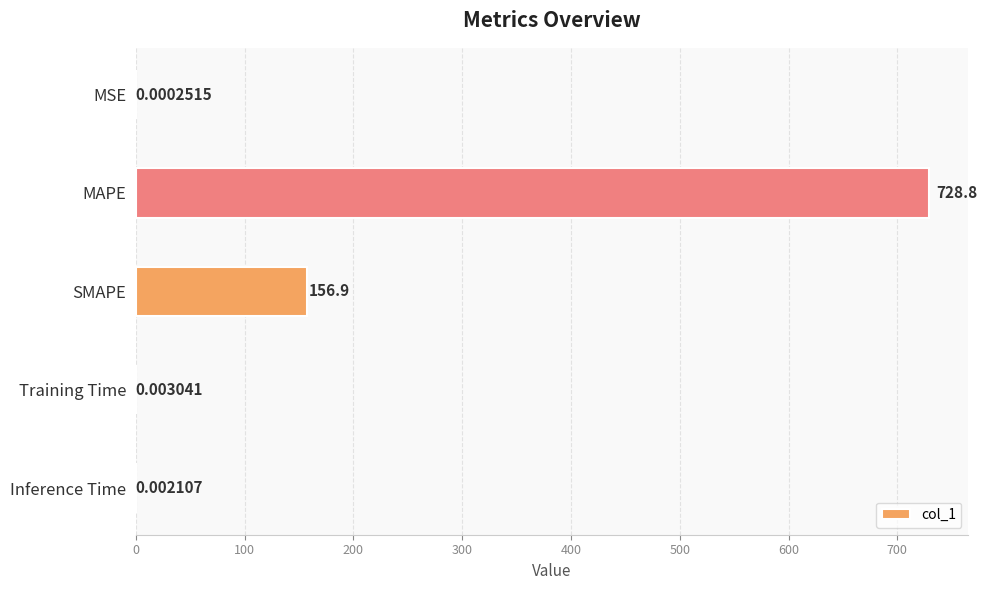

Which label corresponds to the largest value in the chart?

MAPE